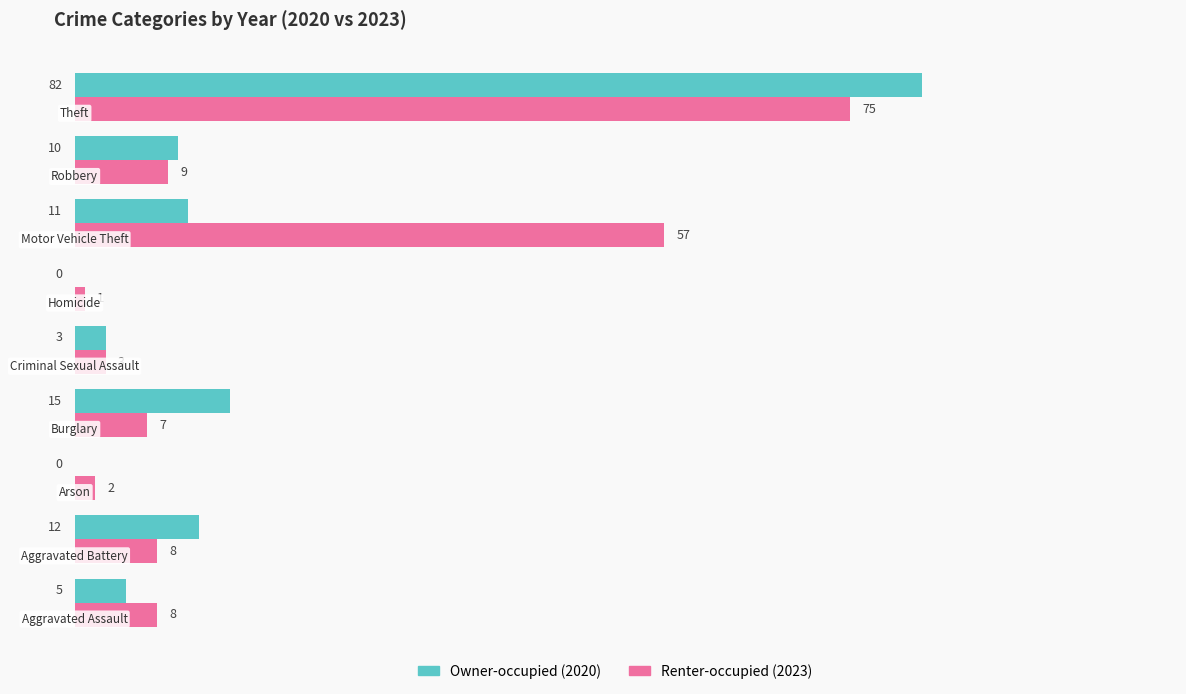

What is the highest value of the Renter-occupied (2023) series?

75